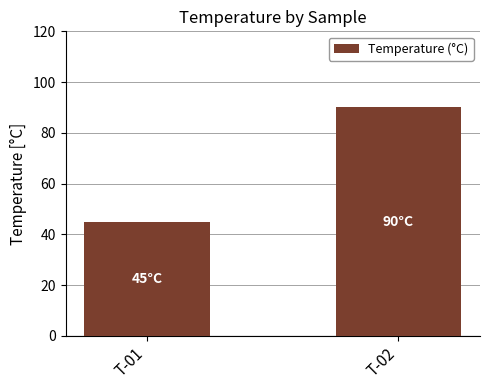

What is the value of the 2nd bar from the left?

90